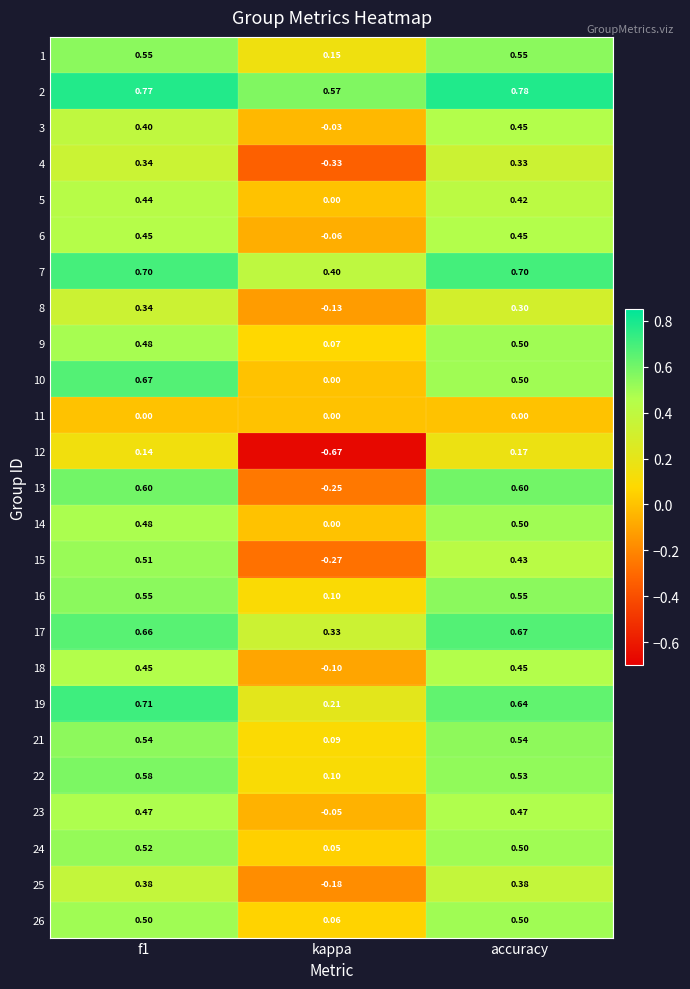

Where is 14 nearest to the value 0?

kappa